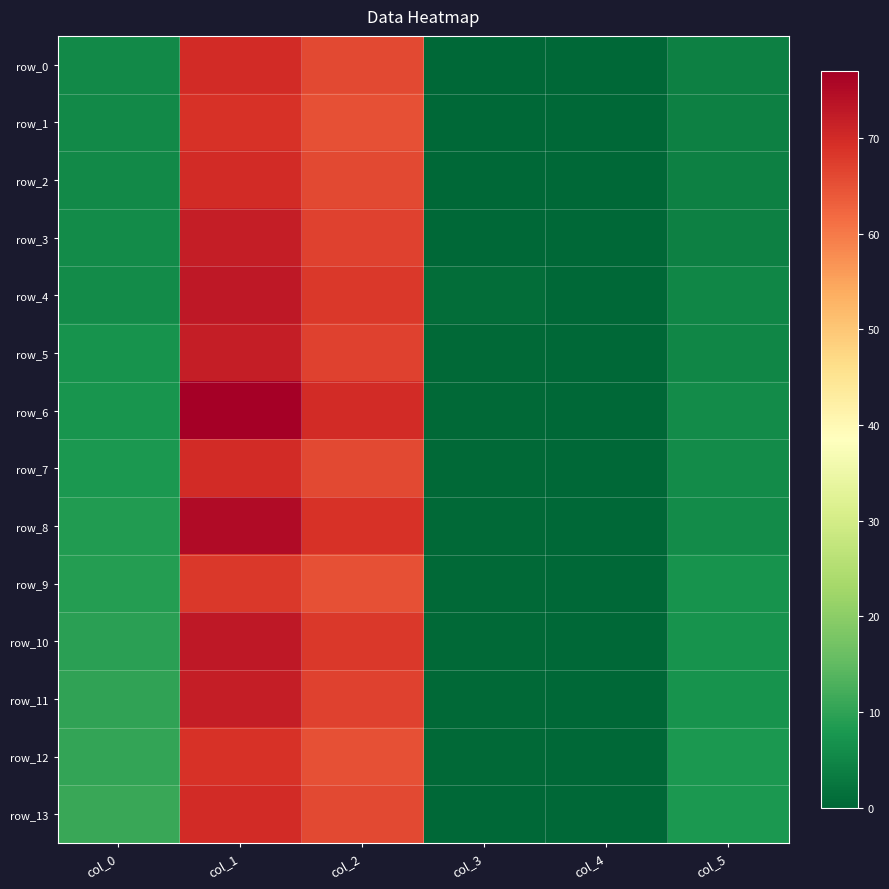

How many data points in row_12 are less than 10?

3